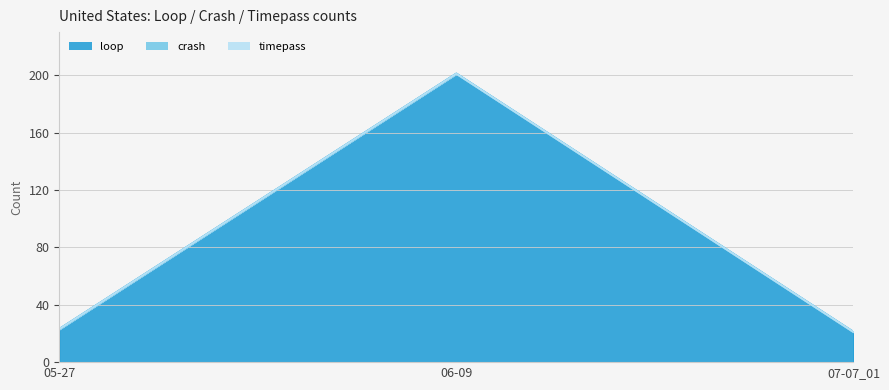

What is the label of the 1st point from the right?

07-07_01